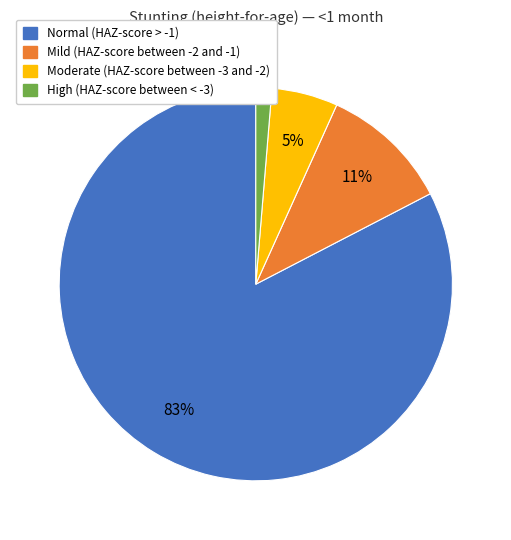

To the nearest percent, what percentage of the pie is Mild (HAZ-score between -2 and -1)?

11%